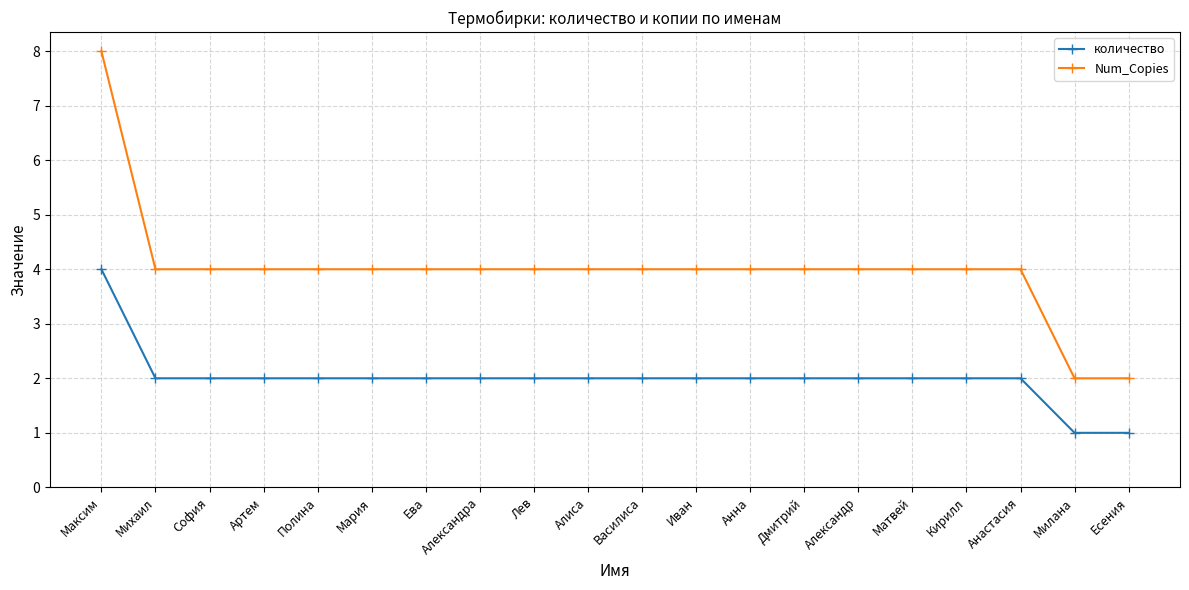

Reading left to right, transcribe all the data shown in this chart.

количество: 4	2	2	2	2	2	2	2	2	2	2	2	2	2	2	2	2	2	1	1
Num_Copies: 8	4	4	4	4	4	4	4	4	4	4	4	4	4	4	4	4	4	2	2